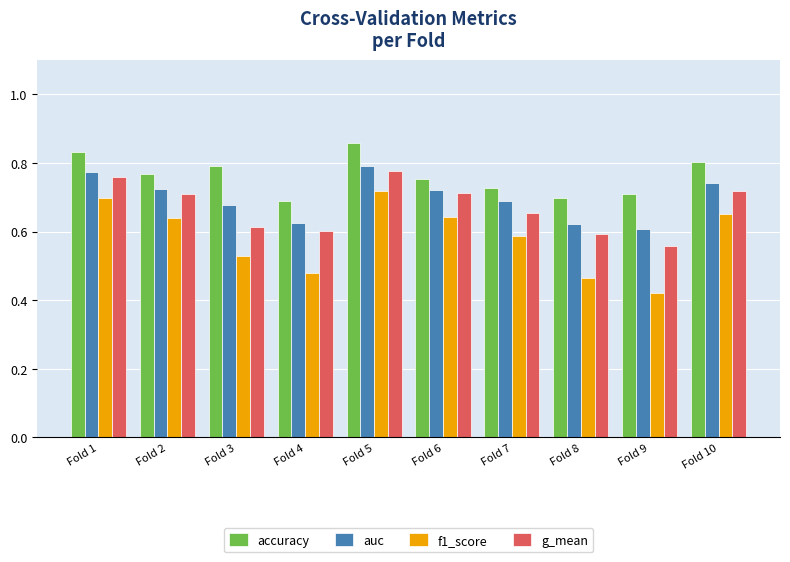

How many auc values are between 0 and 1?

10